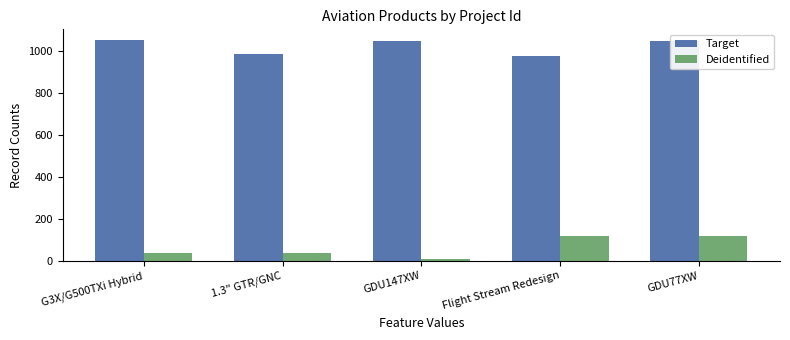

How many data points in Target are less than 1048?

2